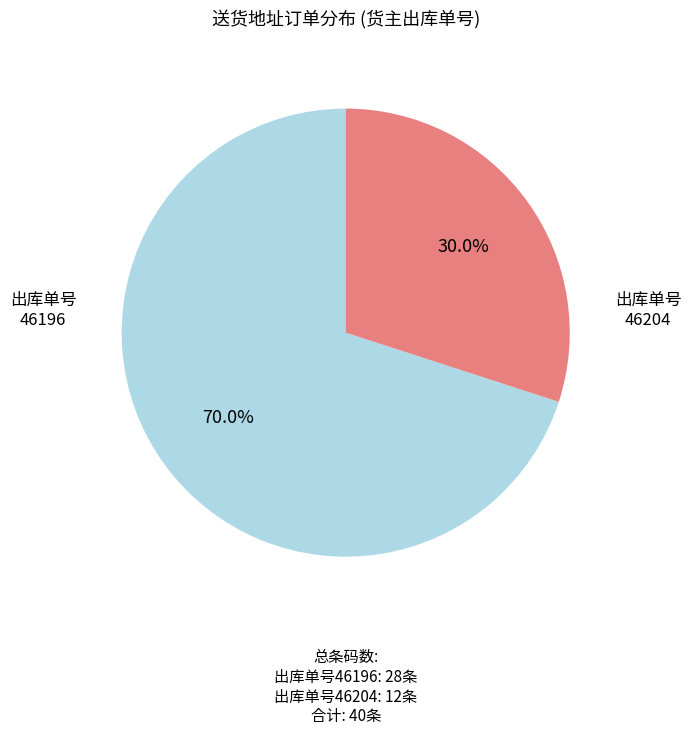

Does any single category account for the majority?

Yes